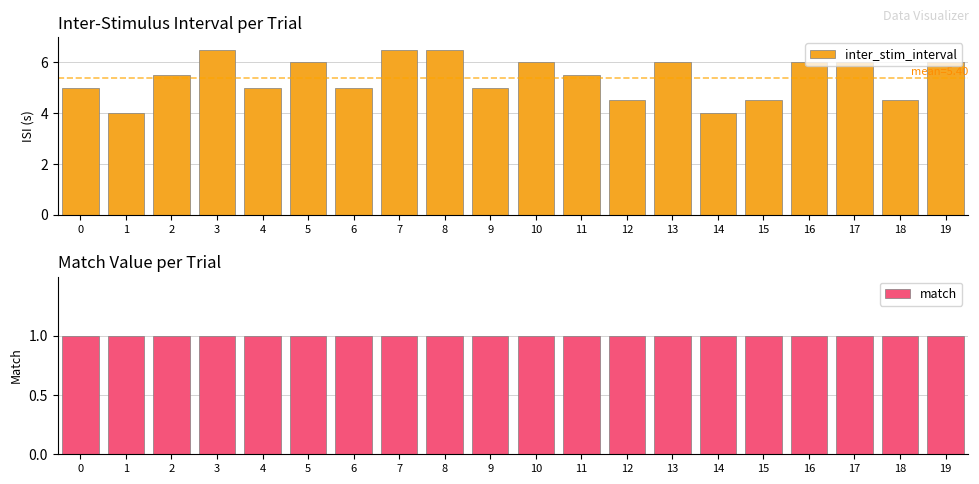

Is it true that inter_stim_interval equals 5.0 at 6?

True